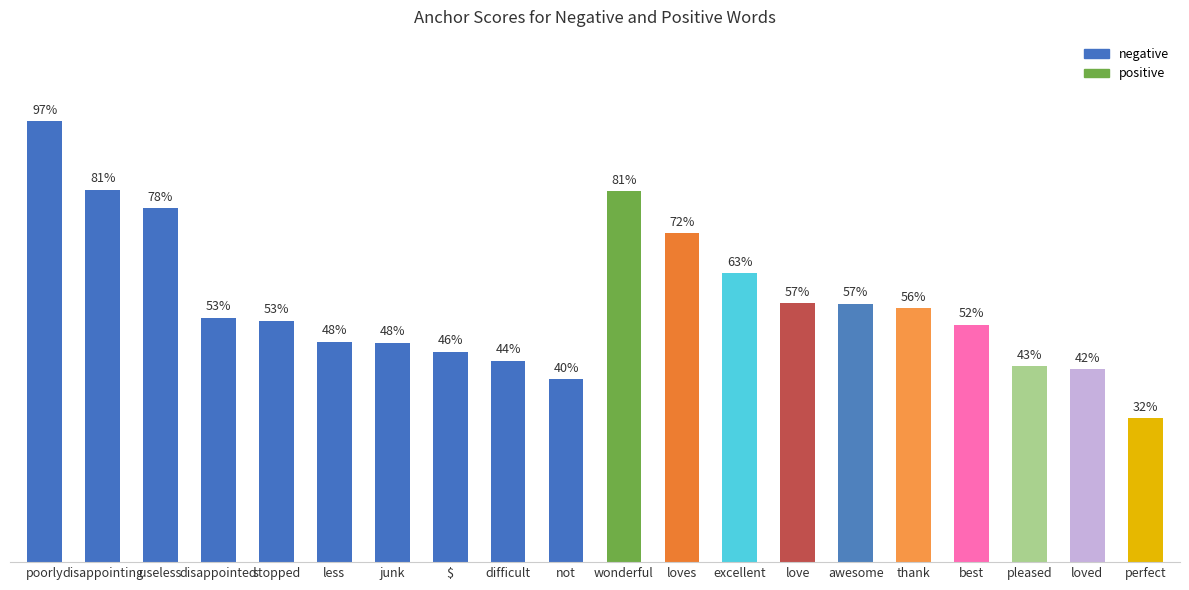

At which label is the value closest to 0?

perfect